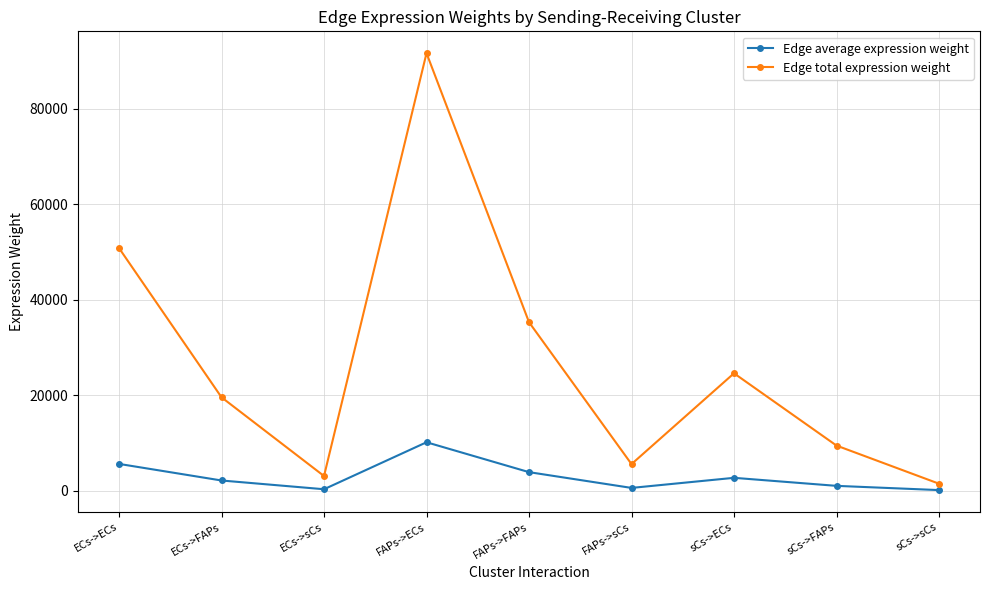

How many lines are shown in the chart?

2